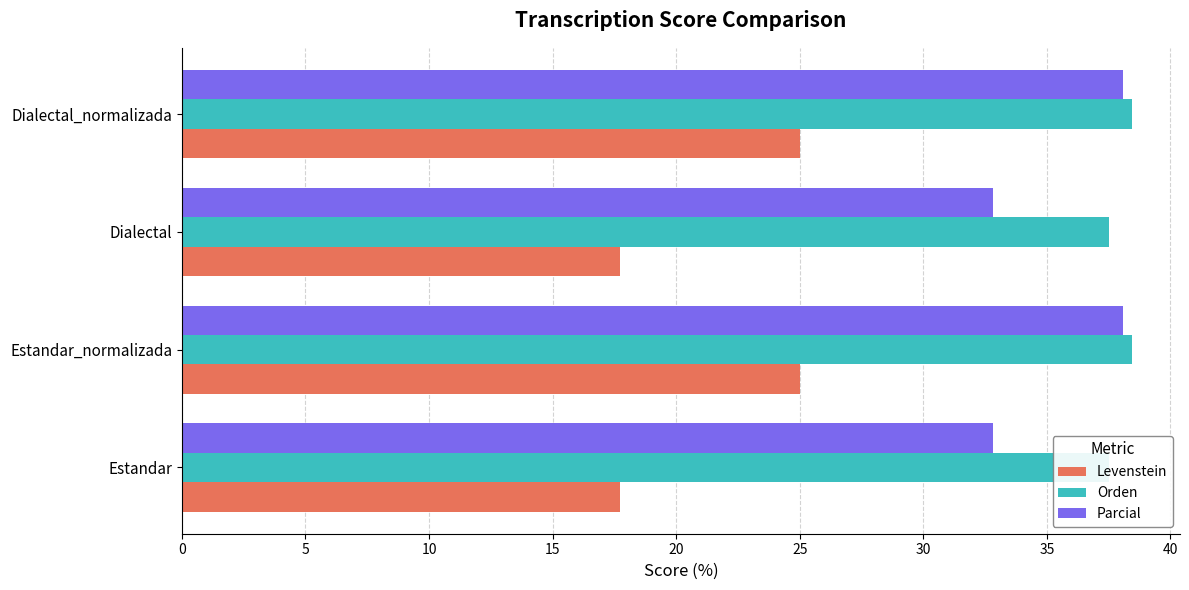

Is the value of Levenstein at Estandar_normalizada greater than the value of Parcial at Estandar?

No